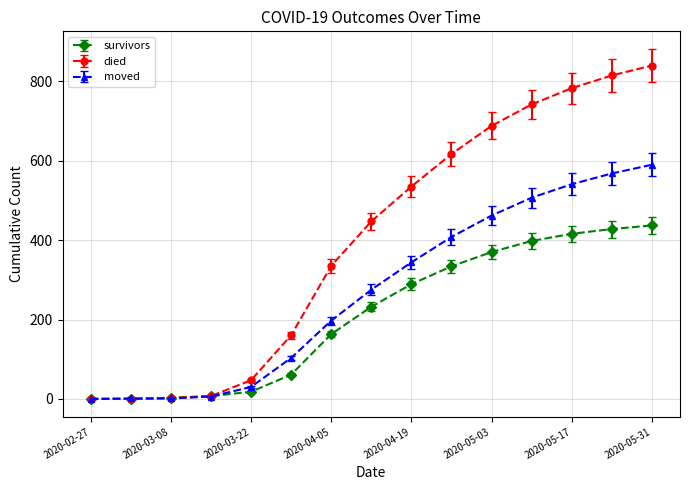

What is the maximum value for died?

840